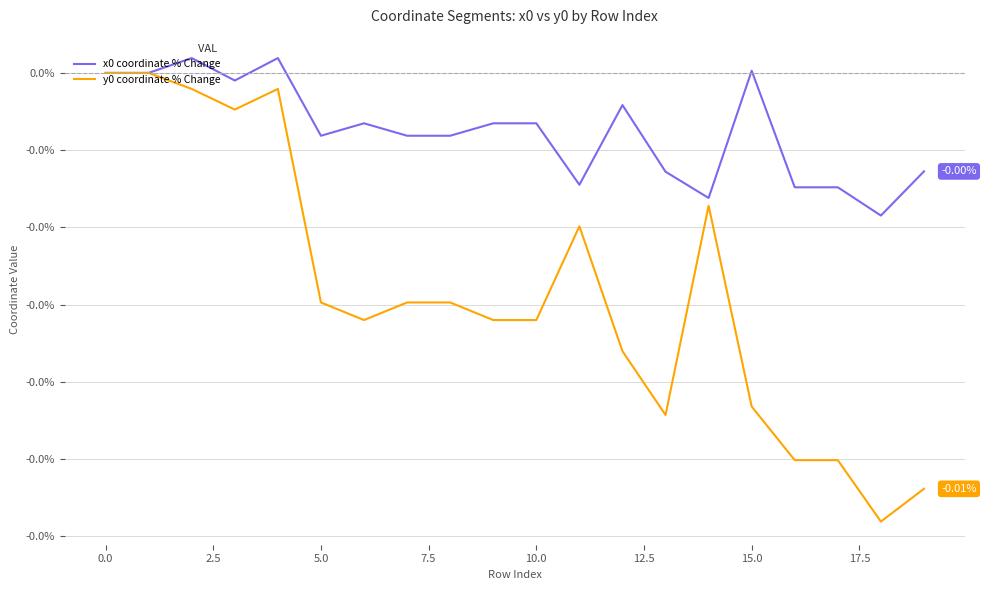

Is this an area chart (filled region under the line)?

No